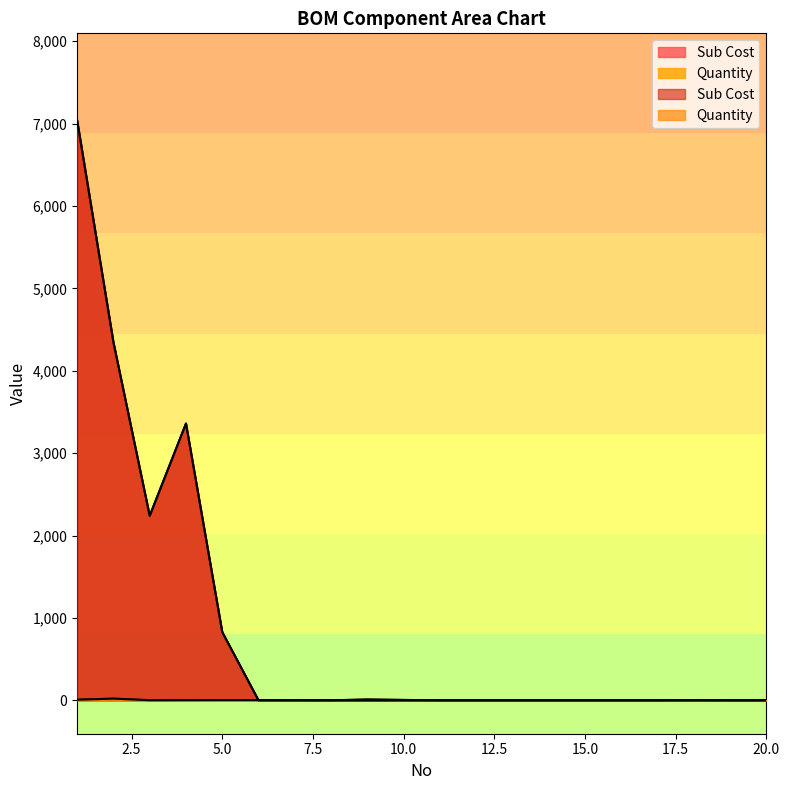

Reading left to right, extract all data points from this chart.

Quantity: 1=8	2=21	3=2	4=3	5=4	6=4	7=3	8=1	9=10	10=5	11=1	12=1	13=1	14=1	15=1	16=1	17=1	18=3	19=1	20=1
Sub Cost: 1=7040	2=4347	3=2240	4=3360	5=828	6=0	7=0	8=0	9=0	10=0	11=0	12=0	13=0	14=0	15=0	16=0	17=0	18=0	19=0	20=0